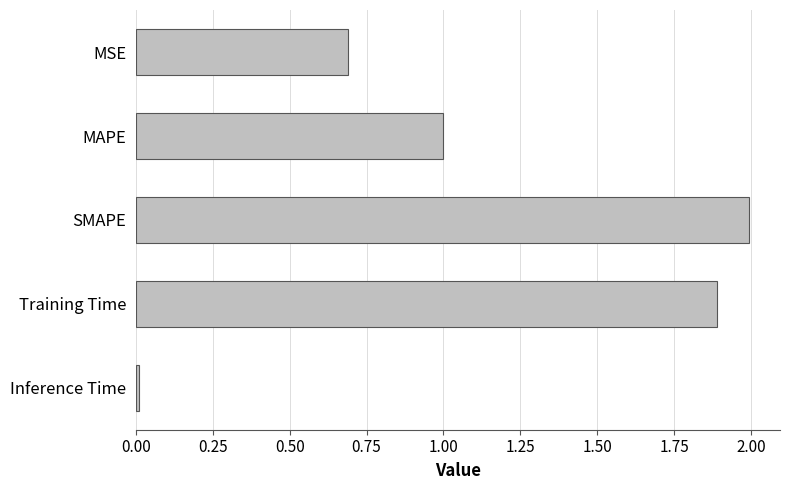

What is the difference between the maximum and minimum values?

2.0